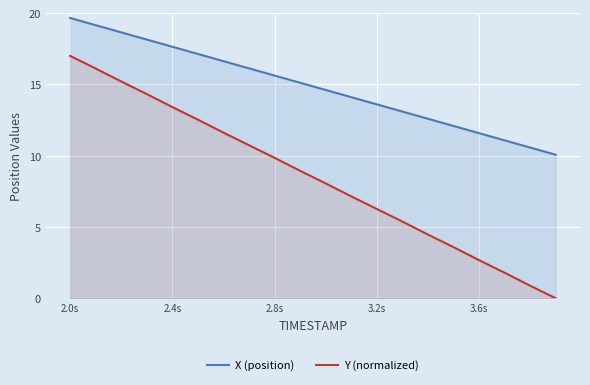

Which series changed the most between 2.0s and 3.2s?

Y (normalized)